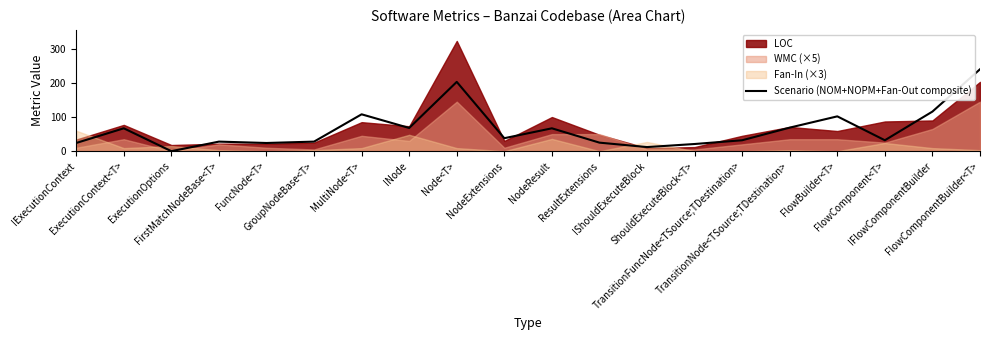

True or false: there are more than 0 points higher than both neighbors.

True